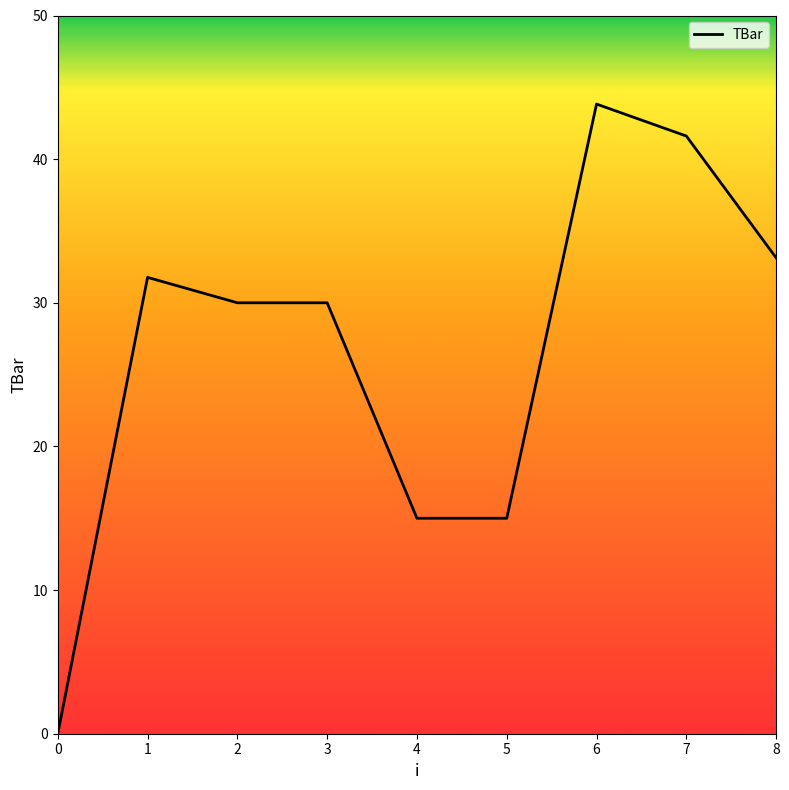

What is the difference between the maximum and minimum values?

43.8